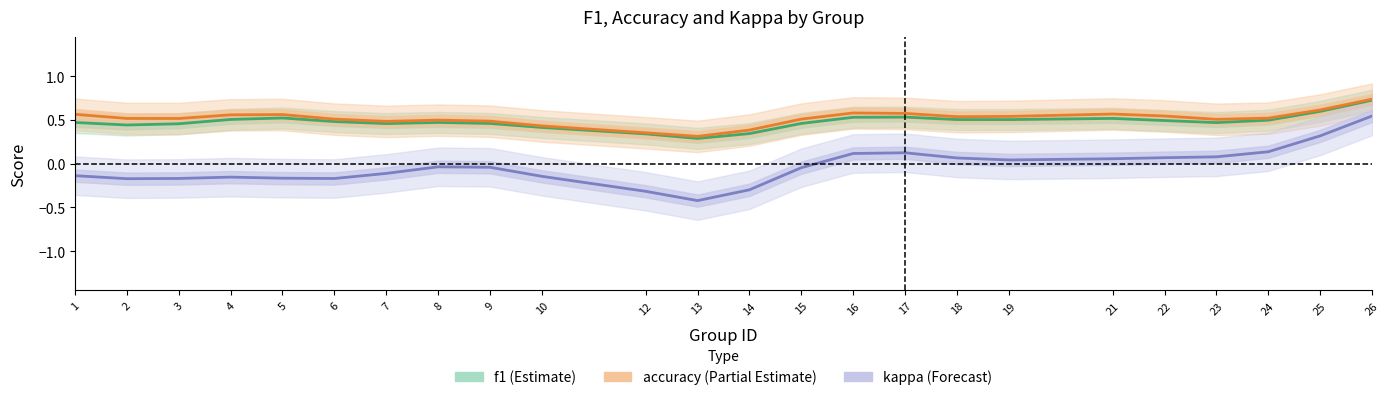

Between 9 and 18, which series saw the biggest shift?

kappa